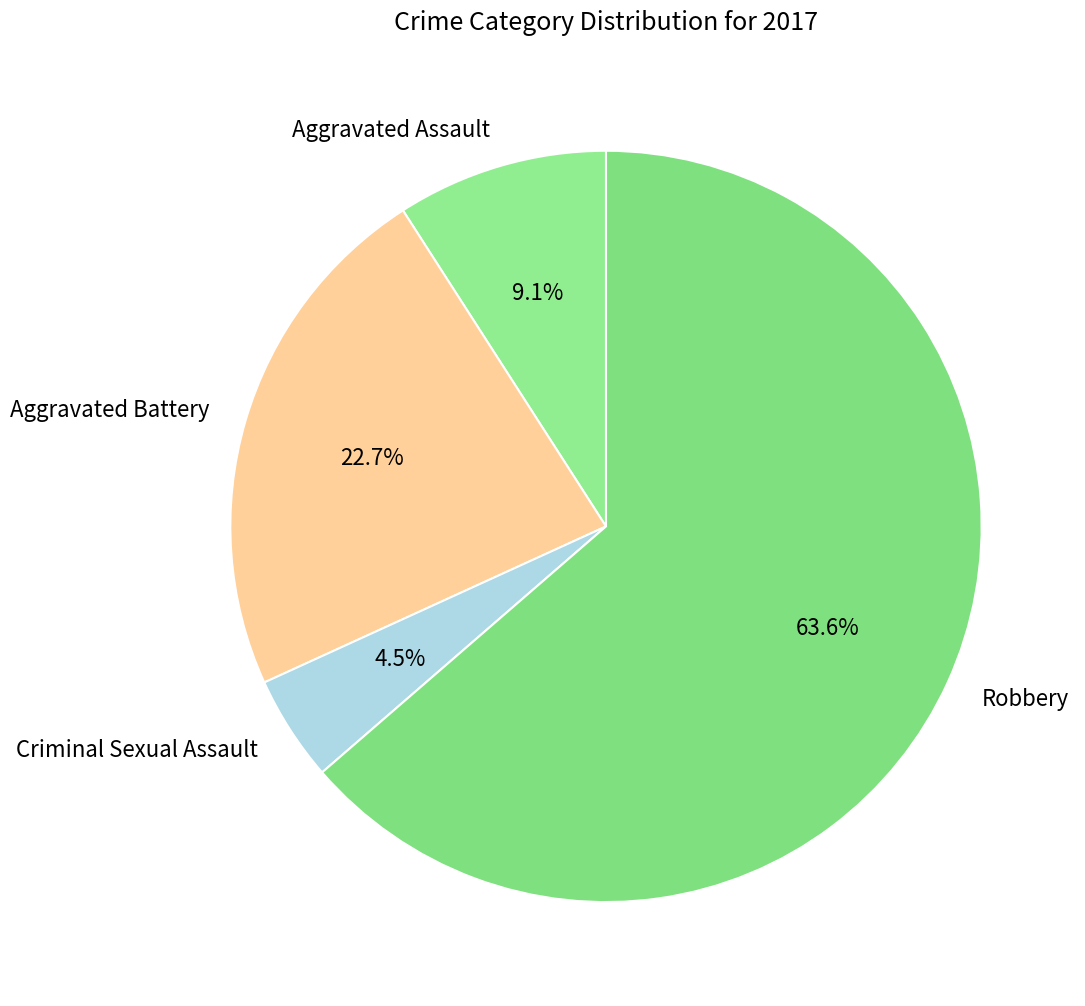

Which category accounts for the majority?

Robbery